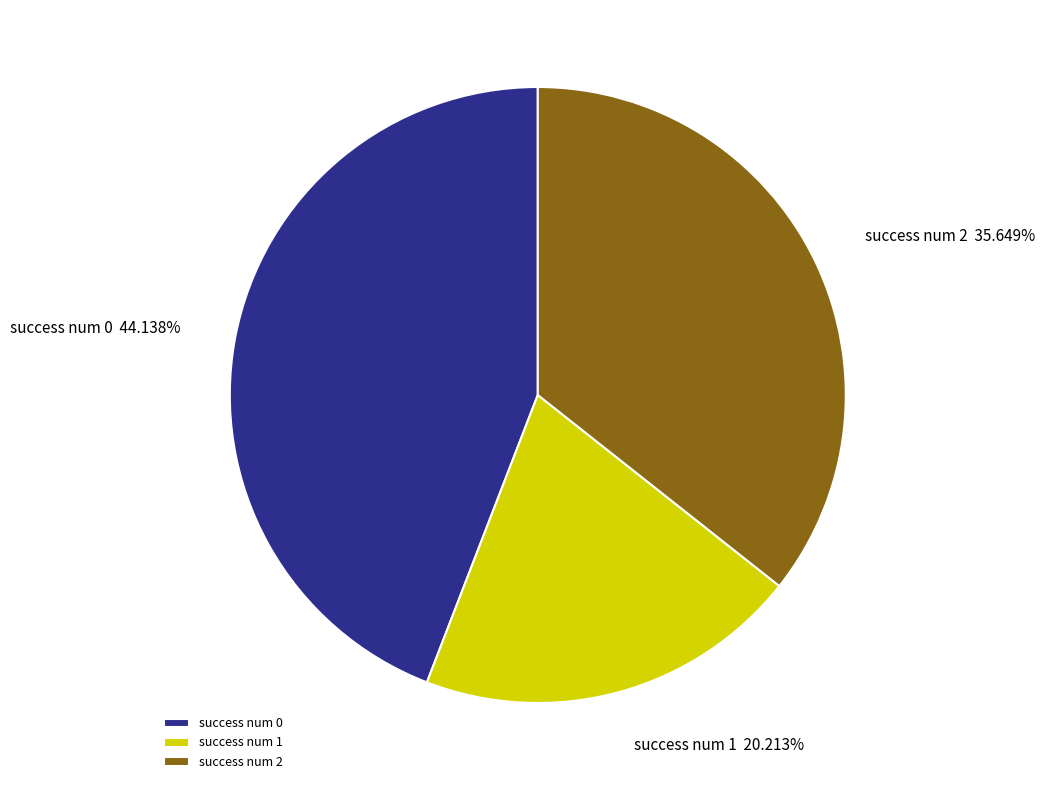

Is there any slice that represents more than half of the pie?

No